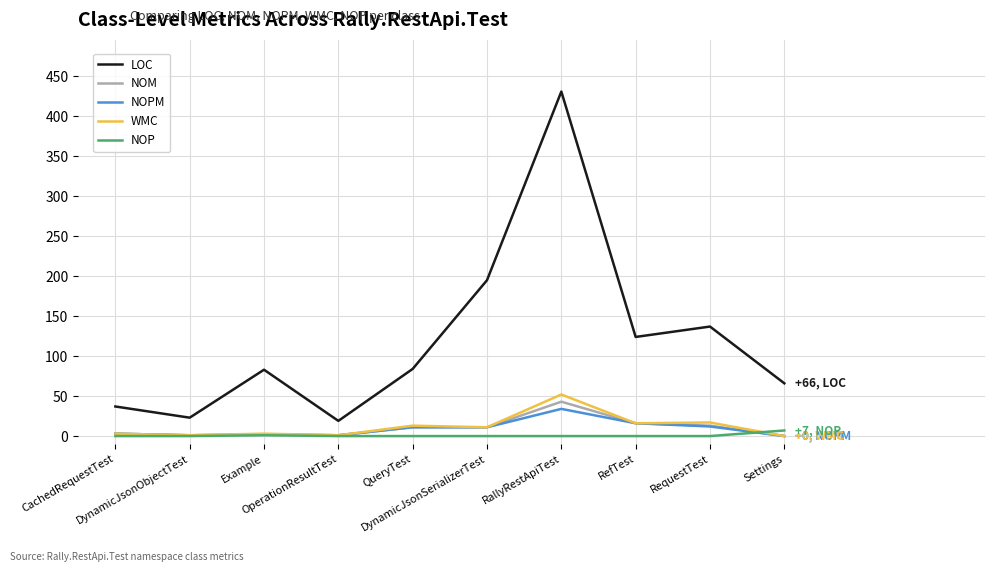

The NOPM series shows 12 at RequestTest. True or false?

True